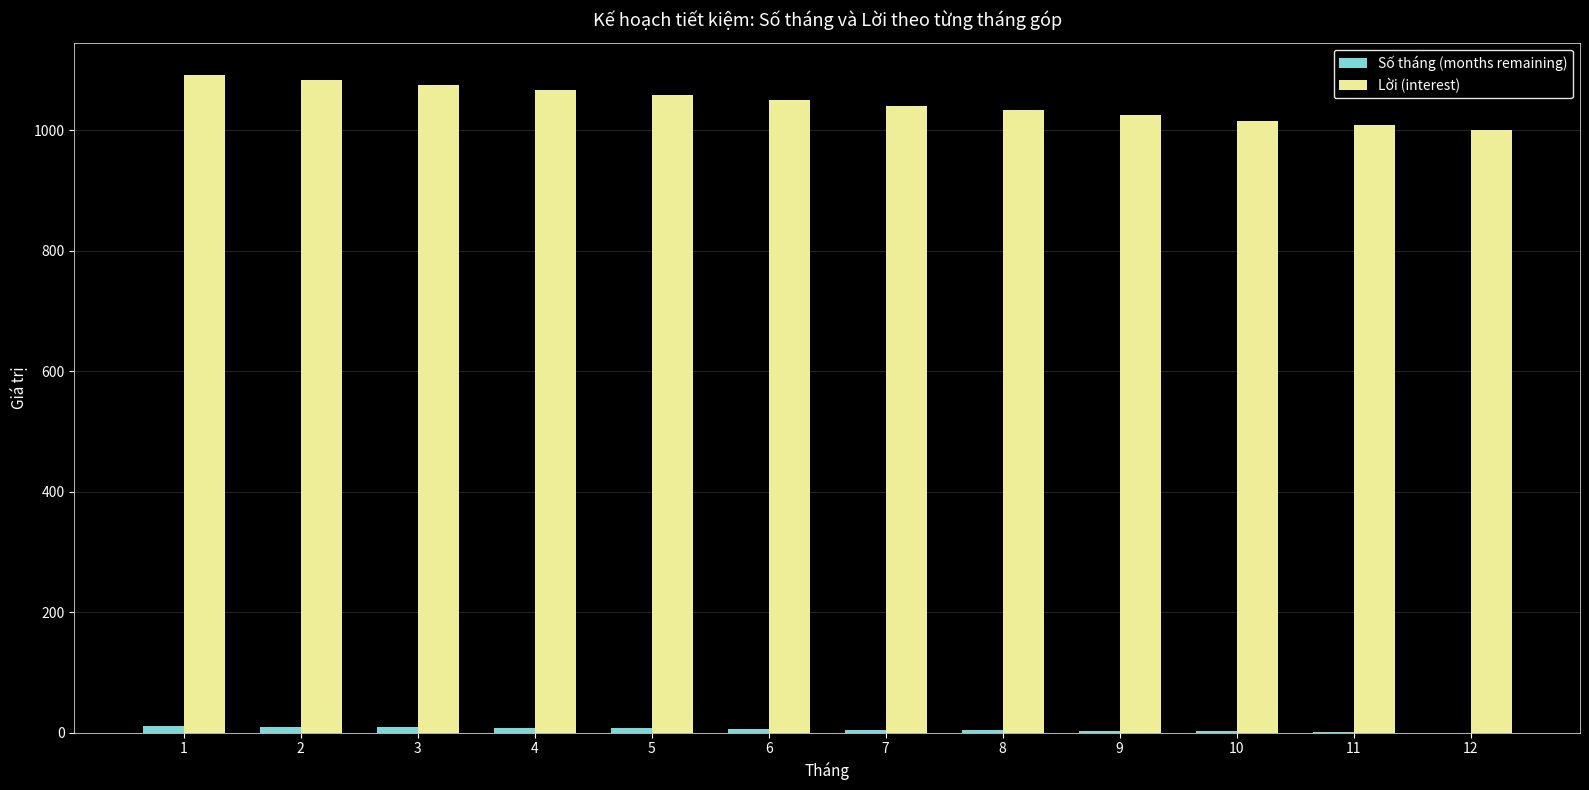

Which series has the largest total across all categories?

Lời (interest)